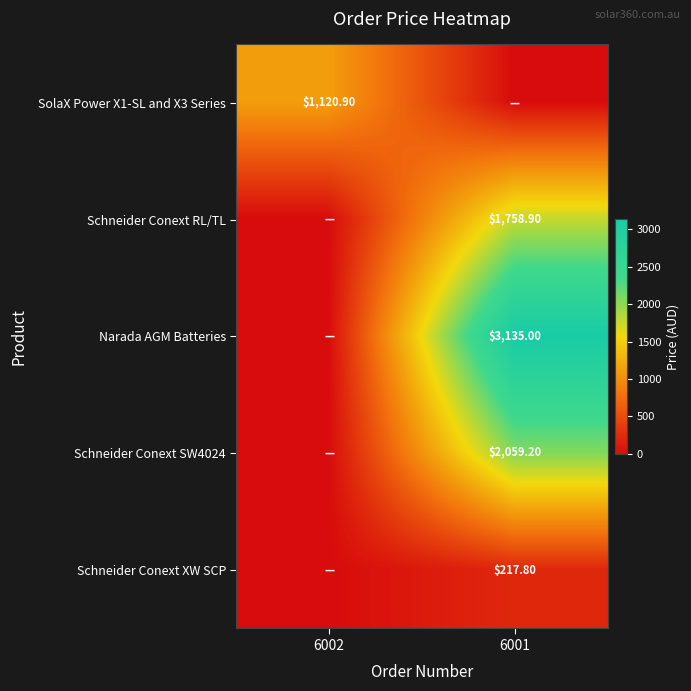

The value of SolaX Power X1-SL and X3 Series at 6002 is 1120.9. True or false?

True